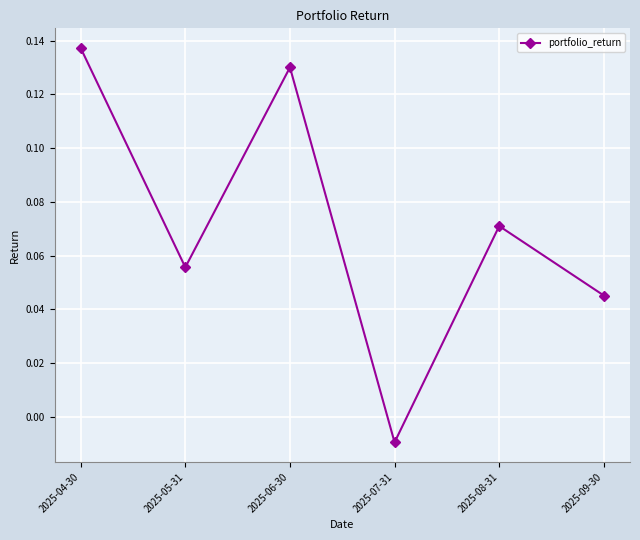

Rank the categories by value from highest to lowest.

2025-04-30, 2025-06-30, 2025-08-31, 2025-05-31, 2025-09-30, 2025-07-31